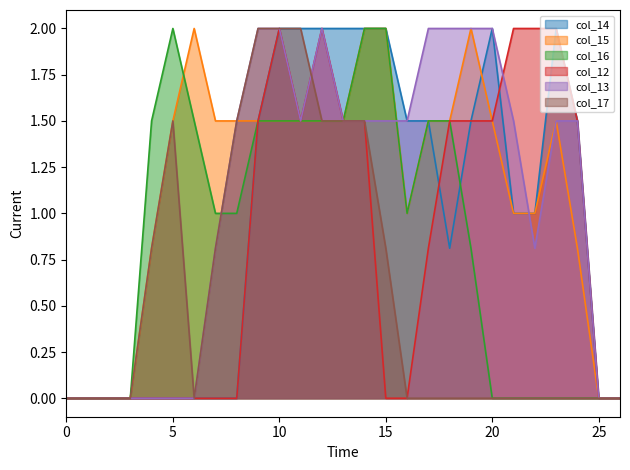

What is the average value of the col_16 series?

0.9